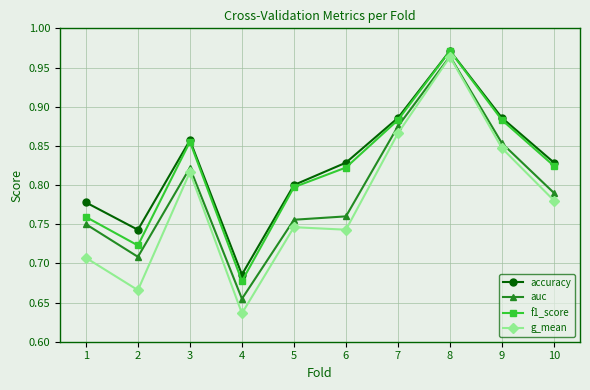

Which category has the highest value in the accuracy series?

8